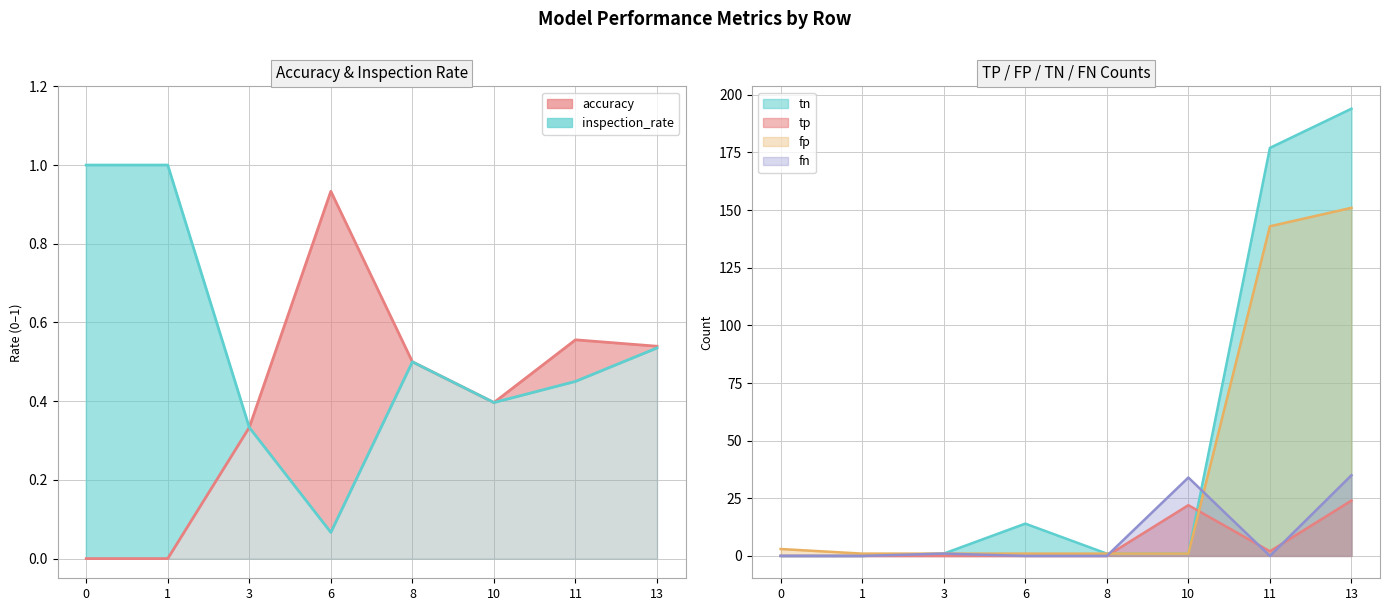

What is the maximum value for accuracy?

0.9